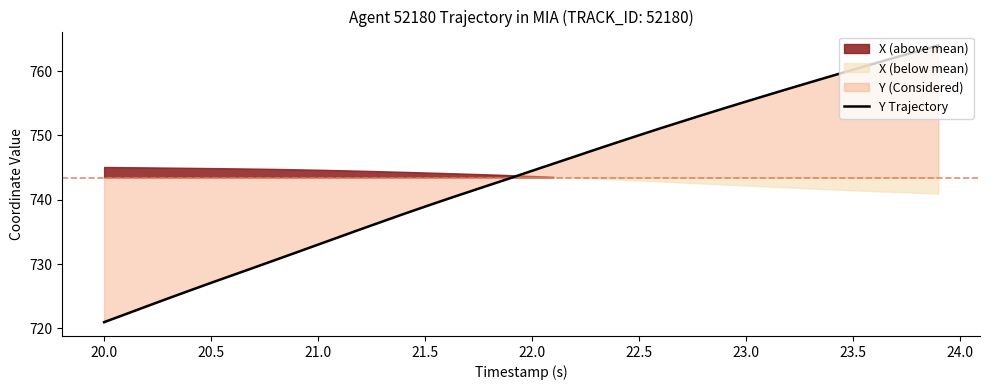

What is the highest value of the Y Trajectory series?

764.0